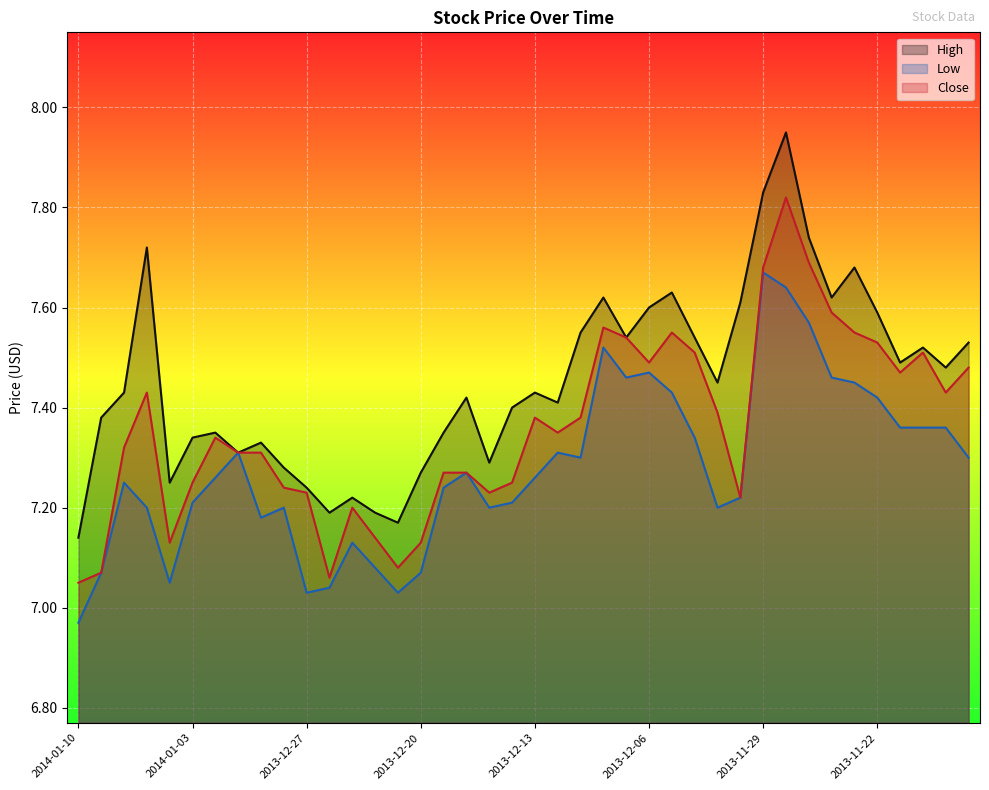

How many lines are shown in the chart?

3